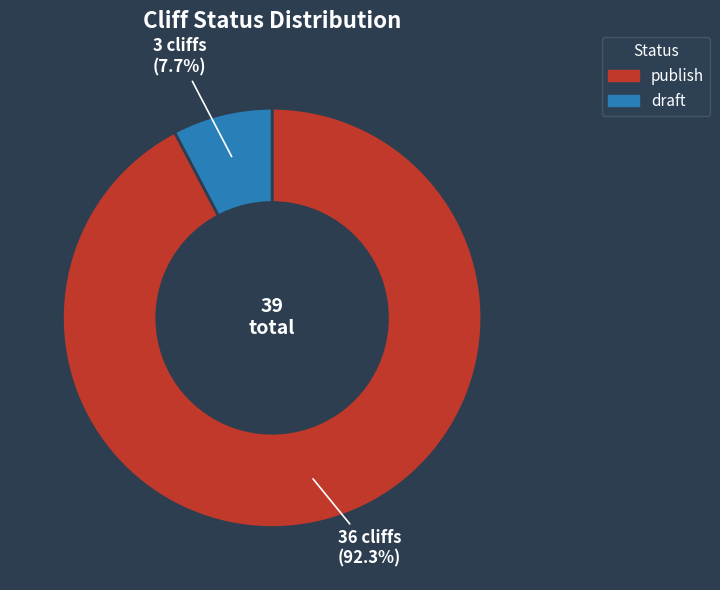

To the nearest percent, what portion does publish represent?

92%